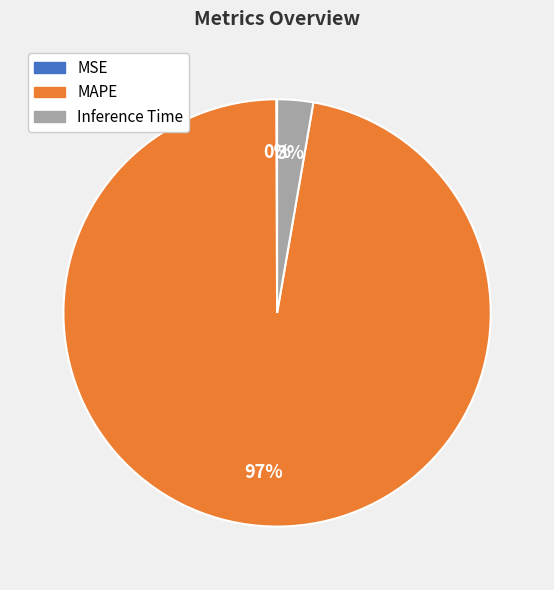

True or false: Inference Time accounts for 3% of the total.

True